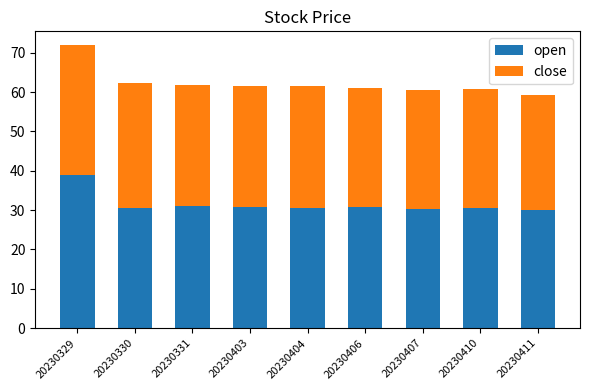

What is the minimum value for open?

30.1